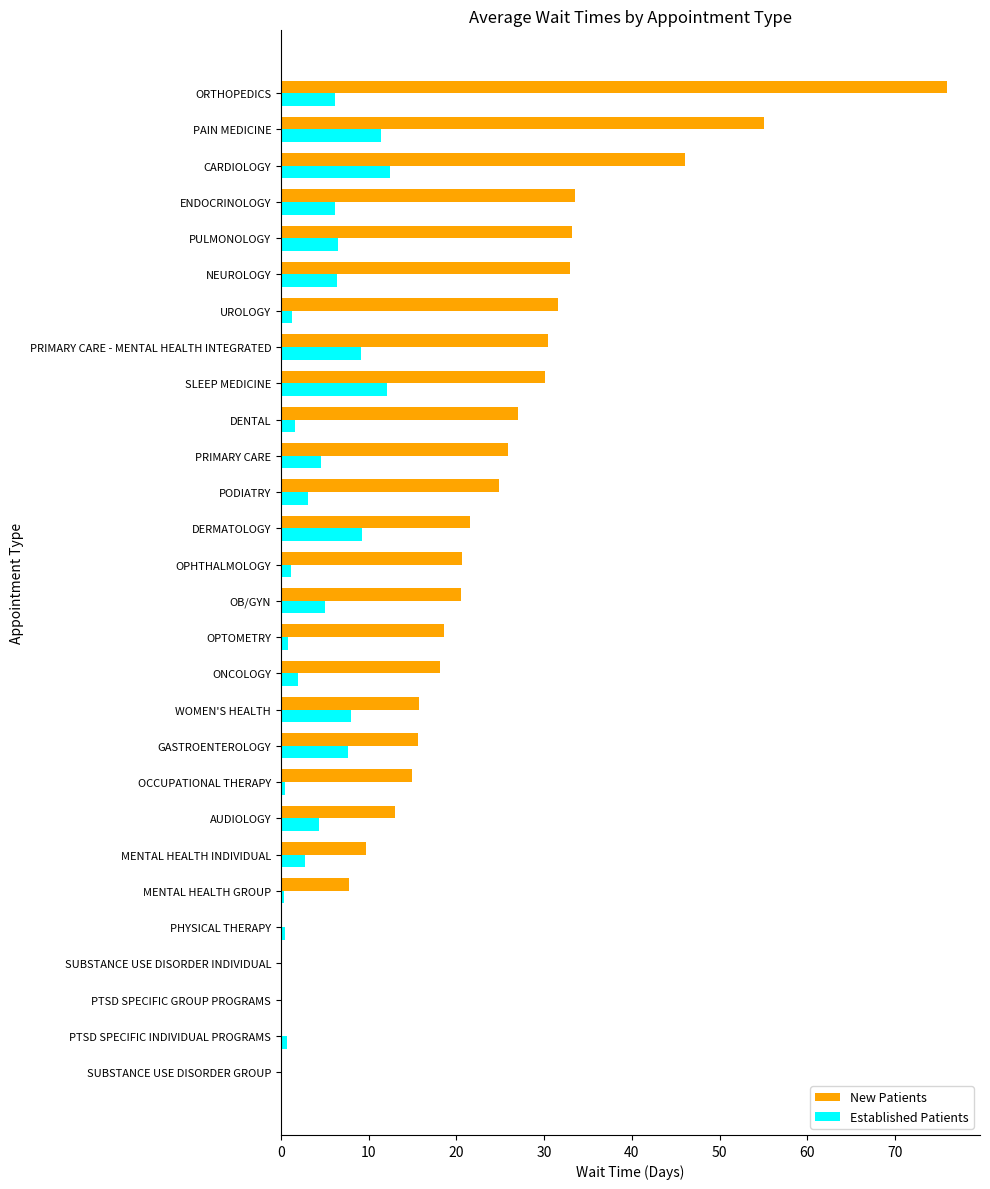

Between PHYSICAL THERAPY and OB/GYN, which series saw the biggest shift?

New Patients